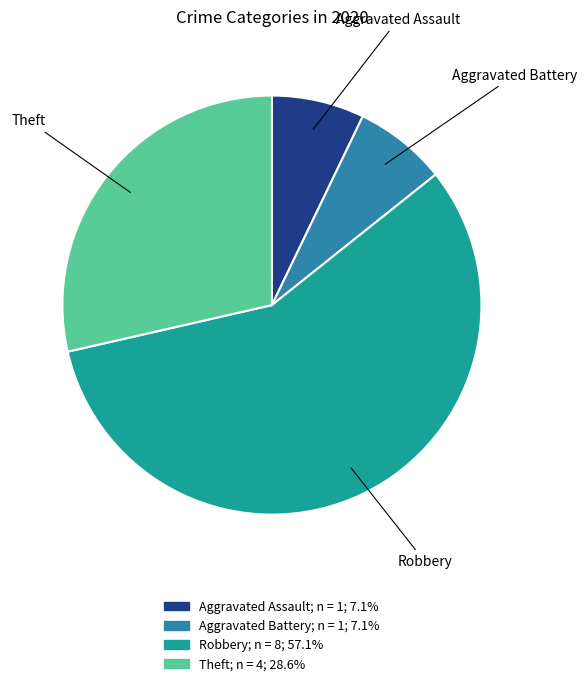

Does any single category account for the majority?

Yes